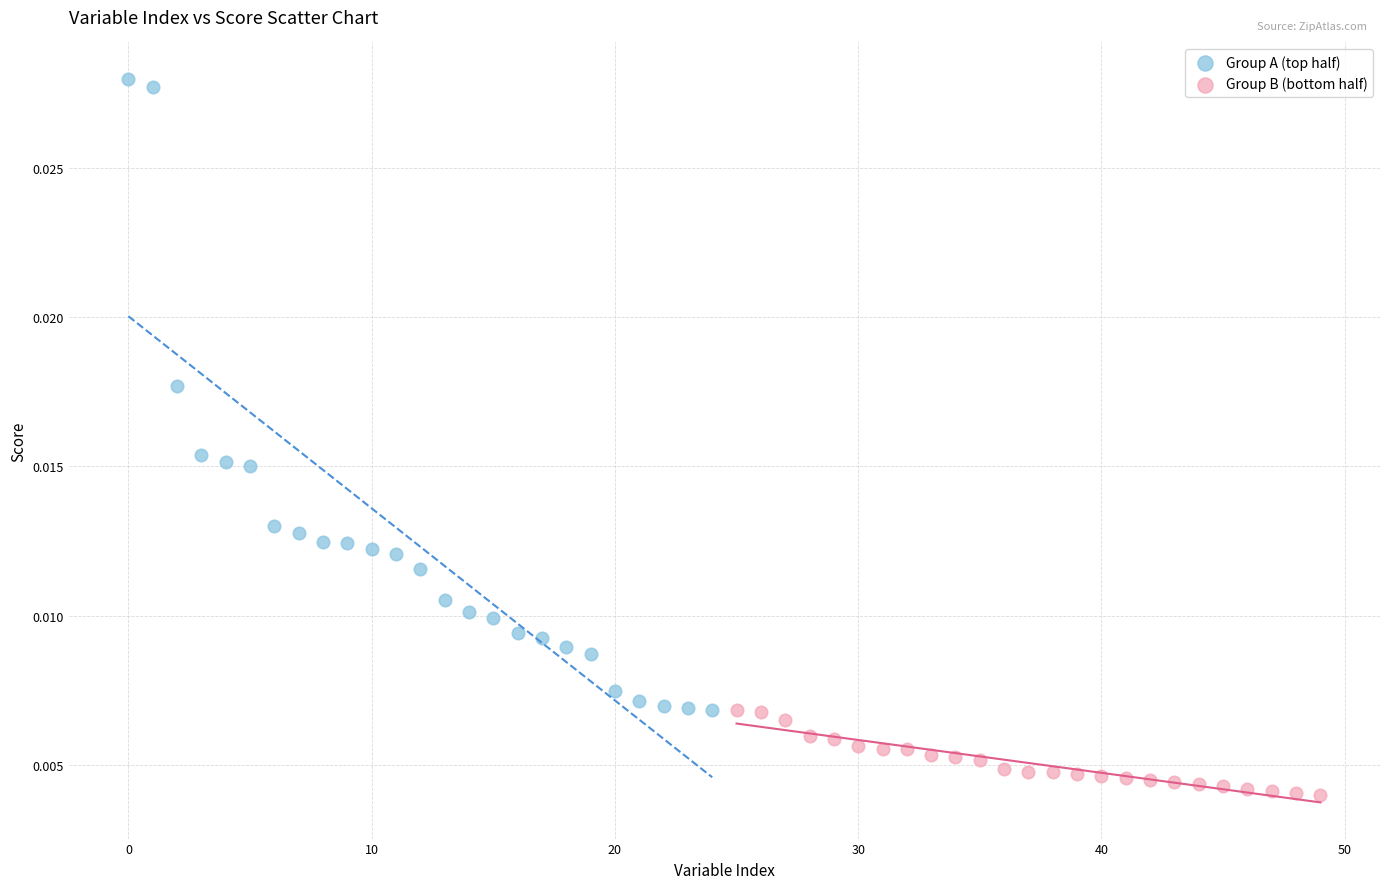

What are all the series names shown in the legend?

Group A (top half), Group B (bottom half)